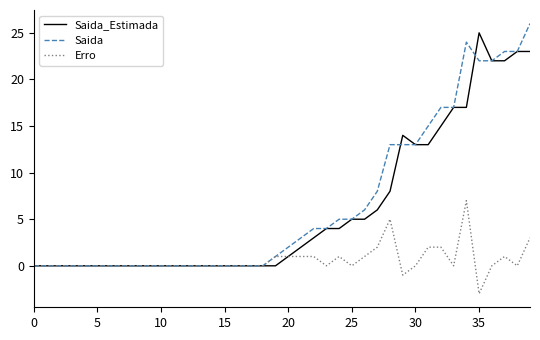

What is the greatest value displayed?

26